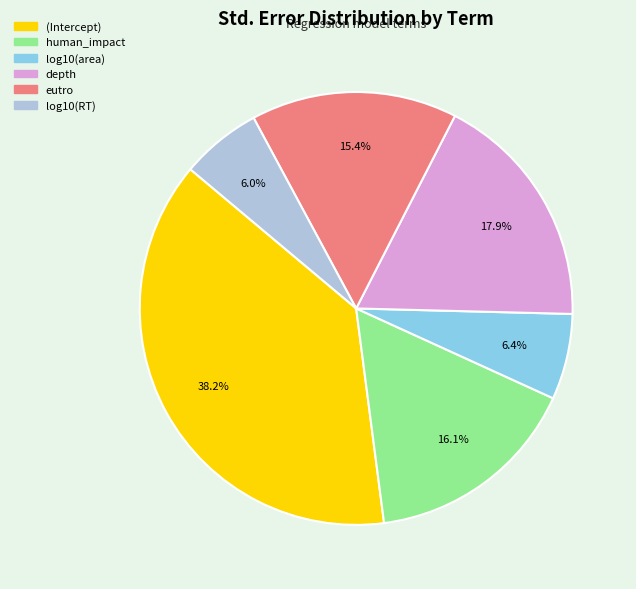

The (Intercept) slice represents 38% of the pie. True or false?

True